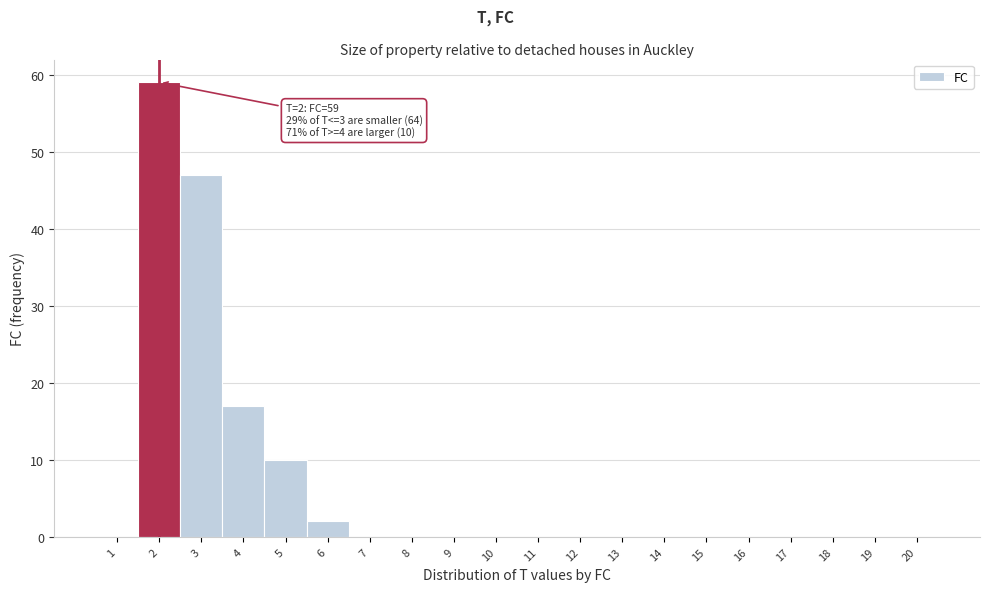

Which range on the x-axis has the tallest bar?

1.5 to 2.5